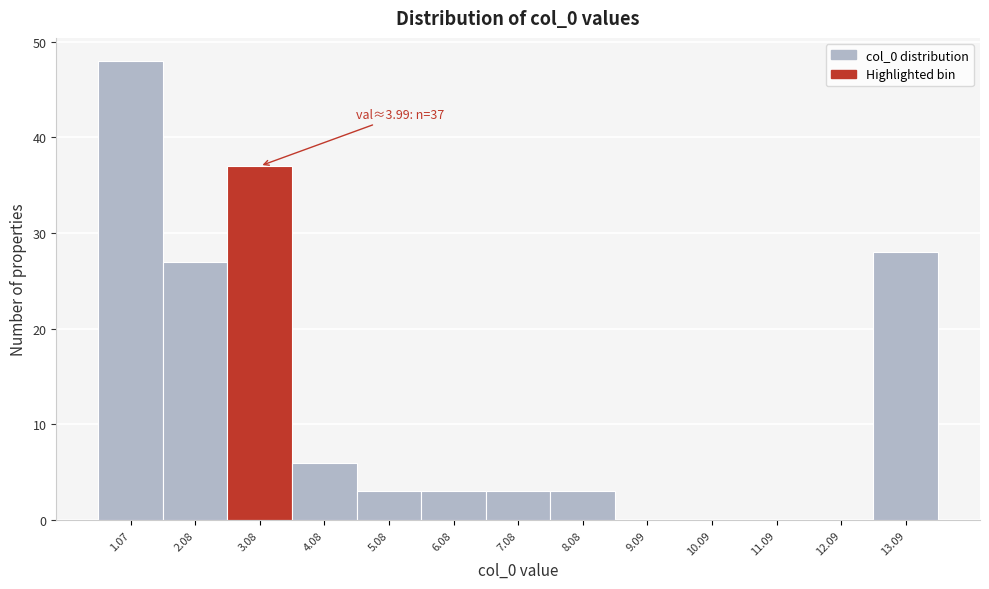

Reading left to right, list all the values displayed in this chart.

1.07=48	2.08=27	3.08=37	4.08=6	5.08=3	6.08=3	7.08=3	8.08=3	9.09=0	10.09=0	11.09=0	12.09=0	13.09=28